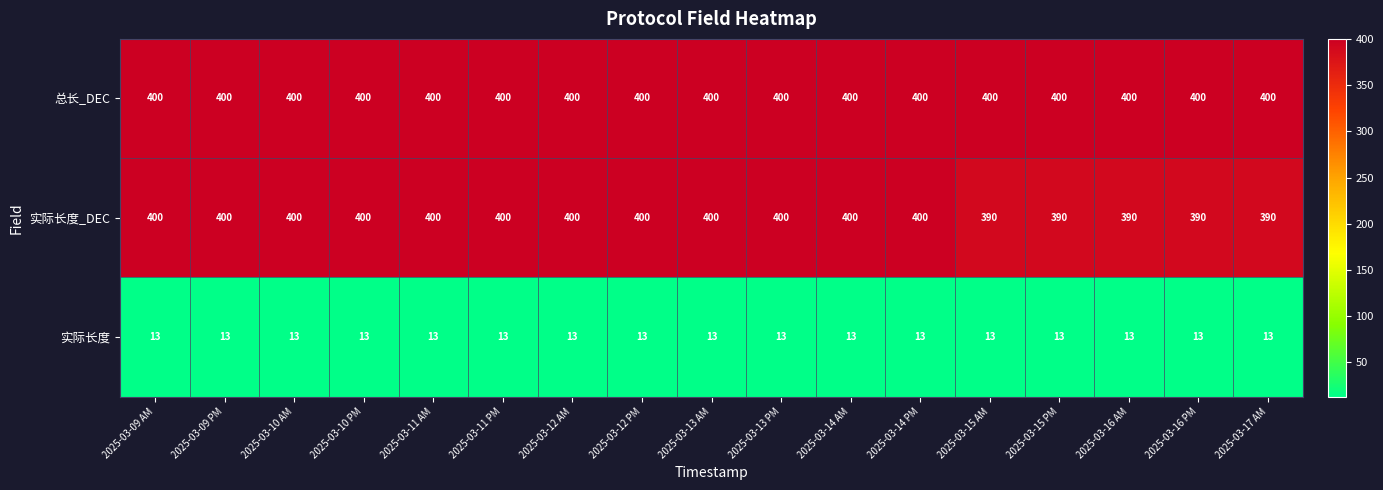

Which series changed the most between 2025-03-11 AM and 2025-03-16 AM?

实际长度_DEC